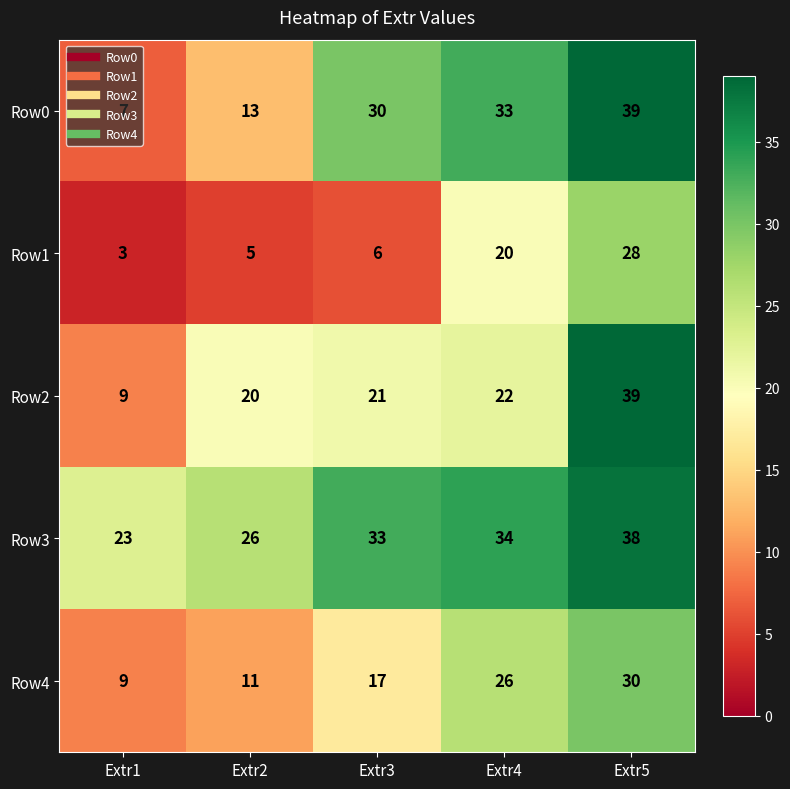

What is the smallest value displayed?

3